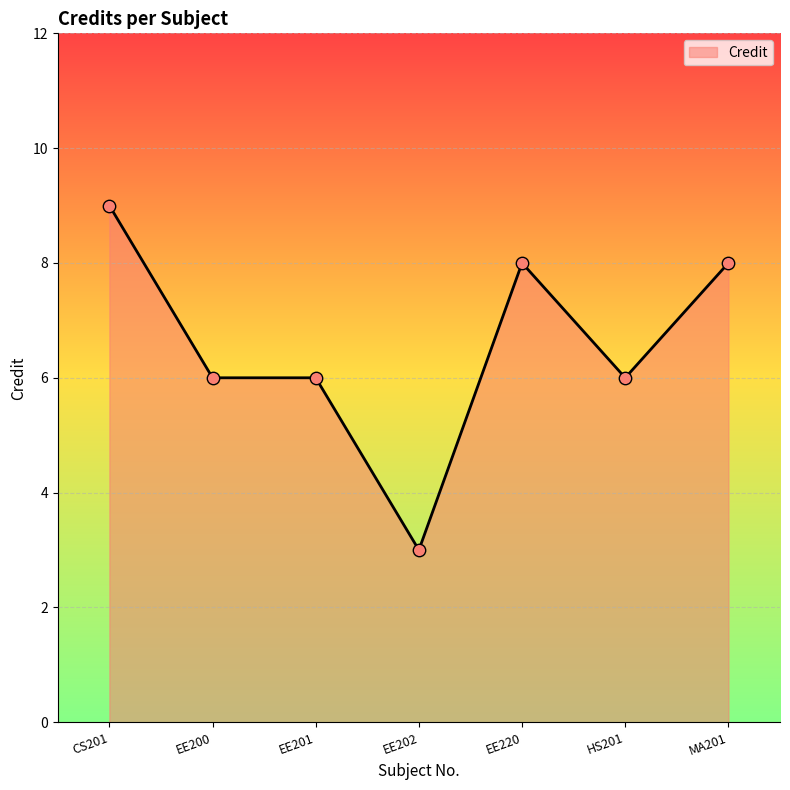

What is the ratio of the value at HS201 to the value at EE201?

1.0